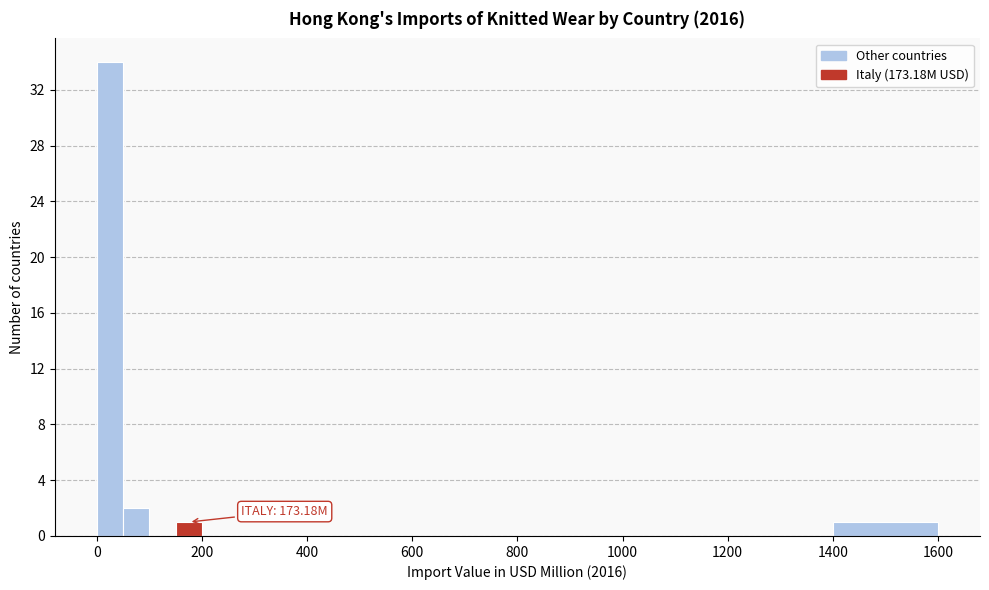

Read against the x-axis, roughly where is the centre of the tallest bar?

20